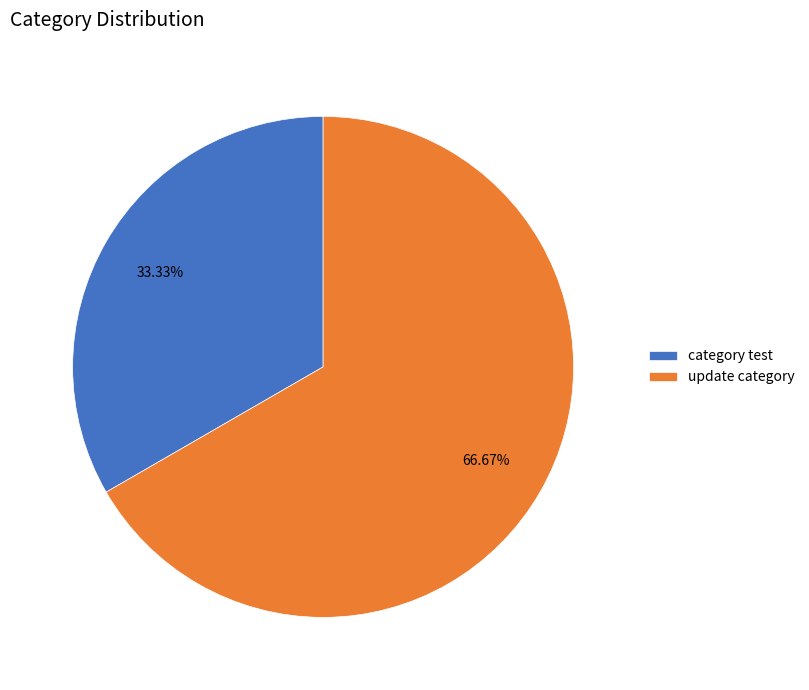

Which category accounts for the majority?

update category